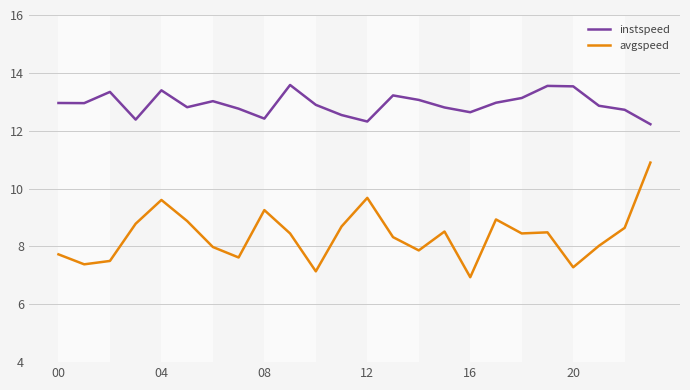

What is the highest value of the avgspeed series?

10.9